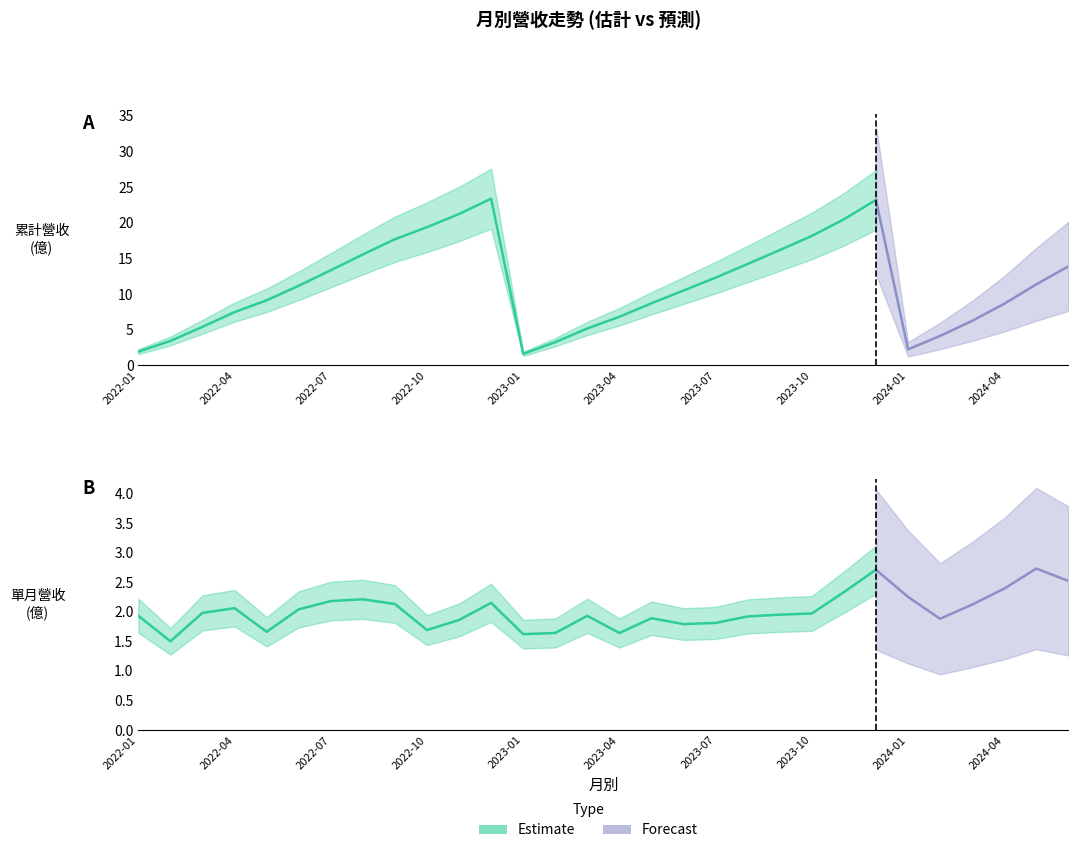

What is the minimum value for 累計營收(億)?

1.6